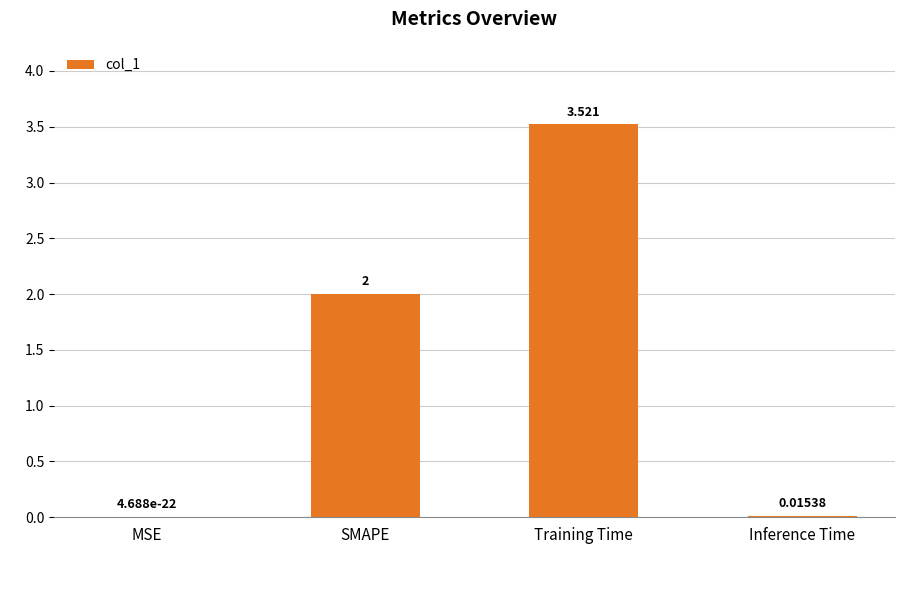

Which has a higher value, Inference Time or MSE?

Inference Time